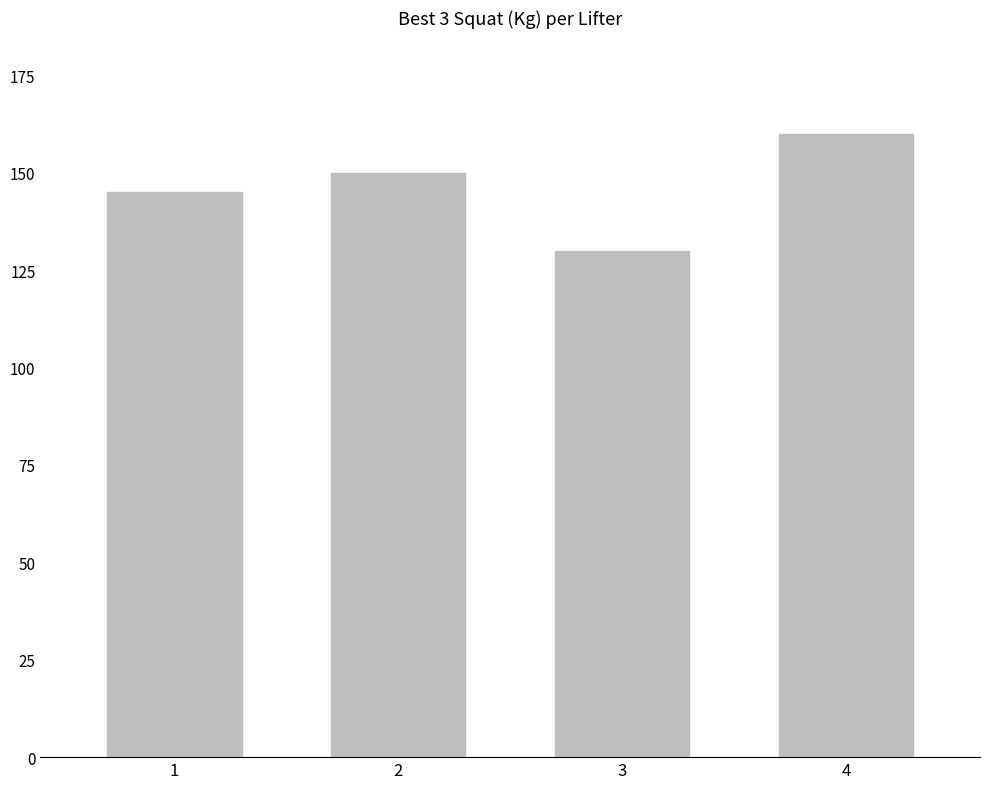

What is the greatest value displayed?

160